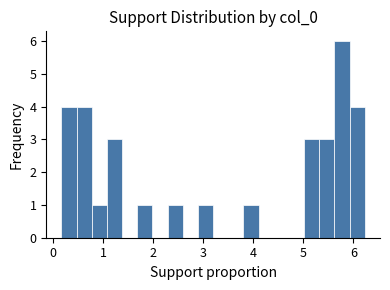

Around what value on the x-axis is the tallest bar? Give the approximate position of its centre, as read against the axis.

5.8